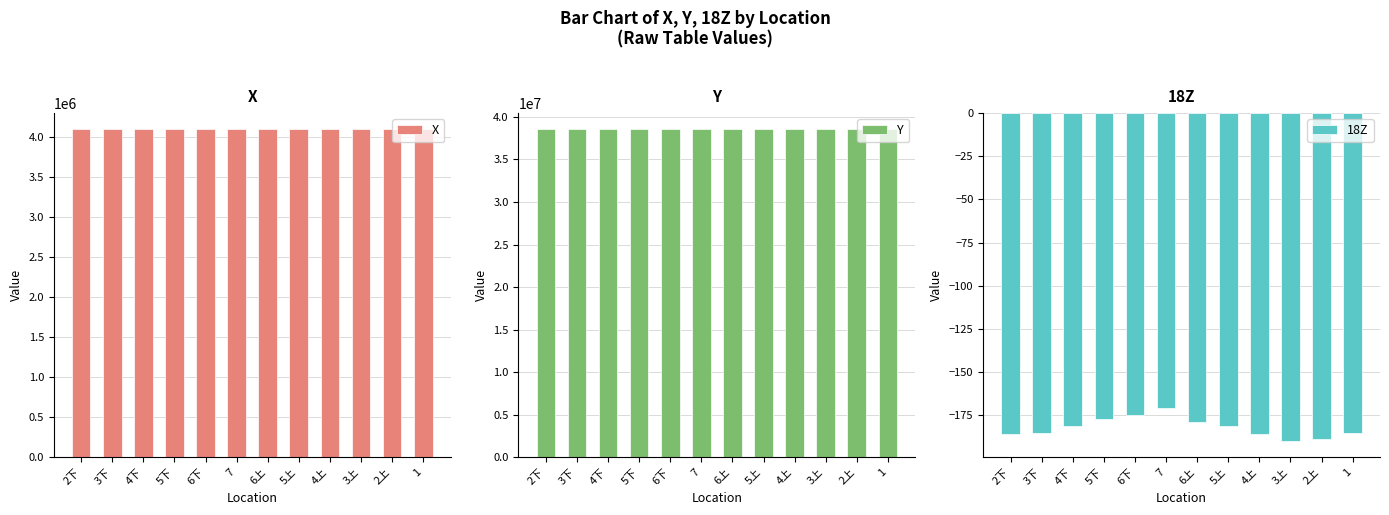

Is the value of X at 3上 greater than the value of Y at 2上?

No